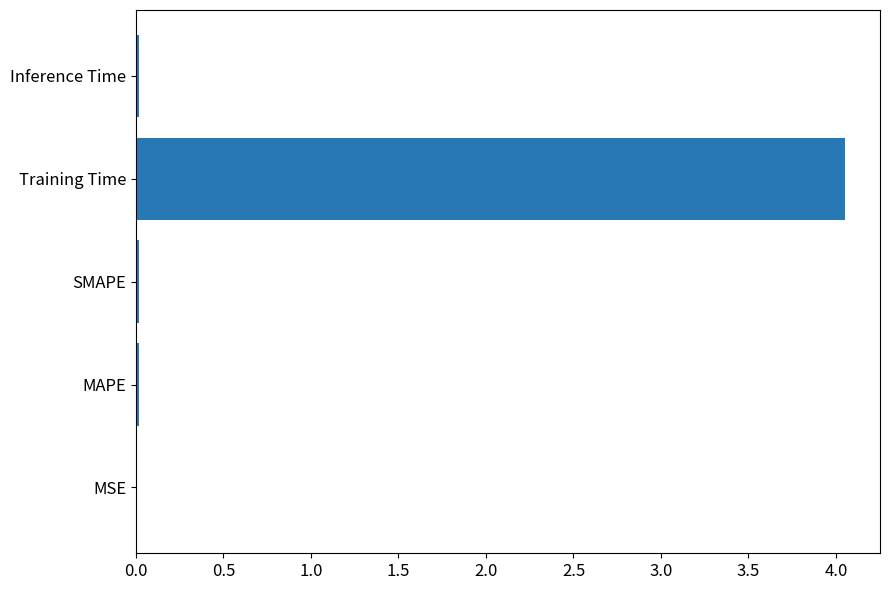

What is the sum of all values?

4.1